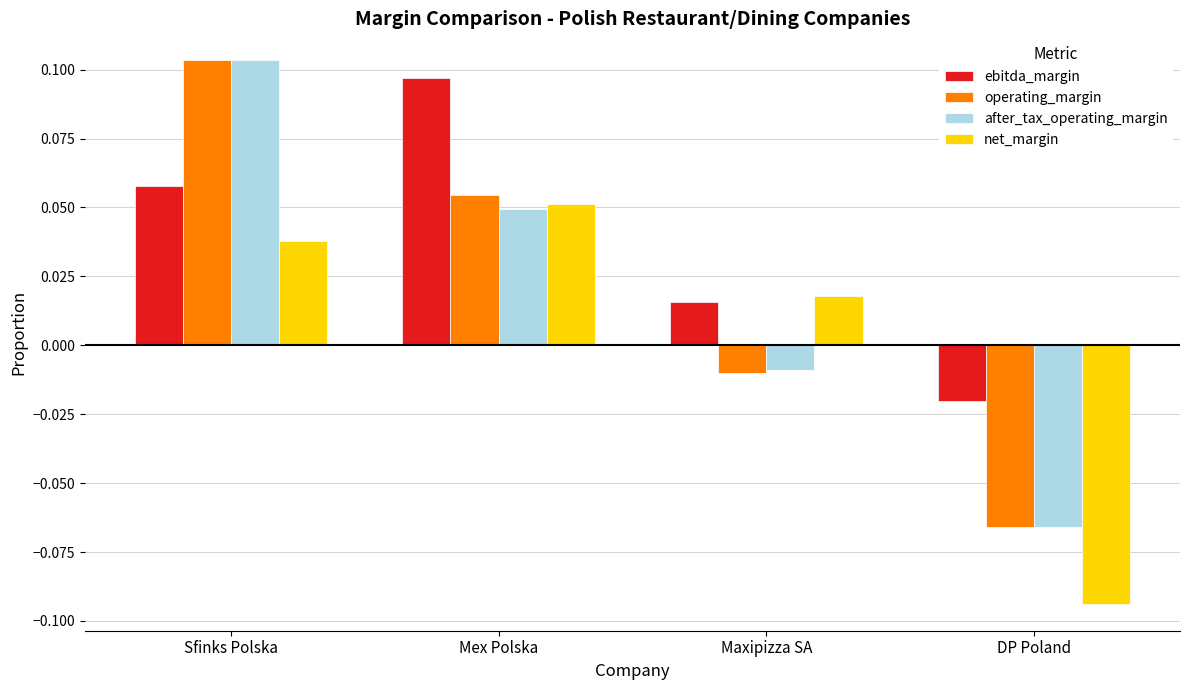

How many values in the operating_margin series are below 0?

2